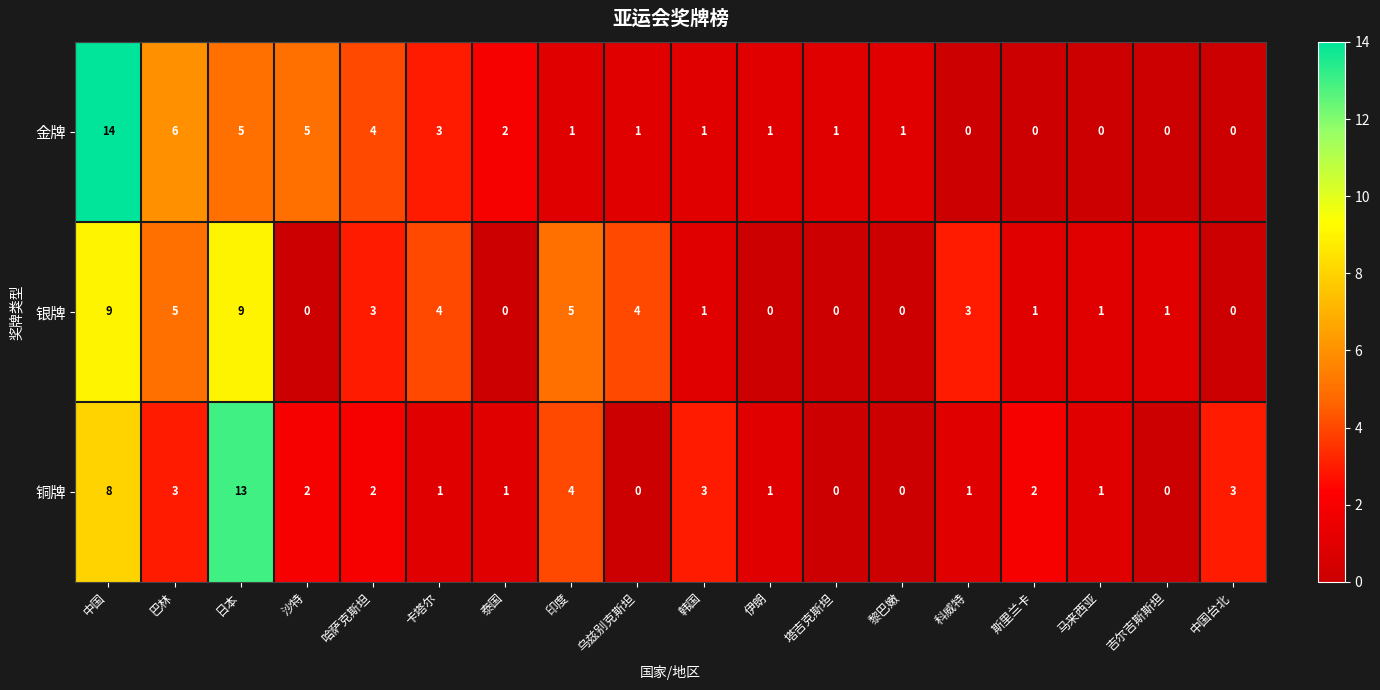

Which series has the largest total across all categories?

银牌